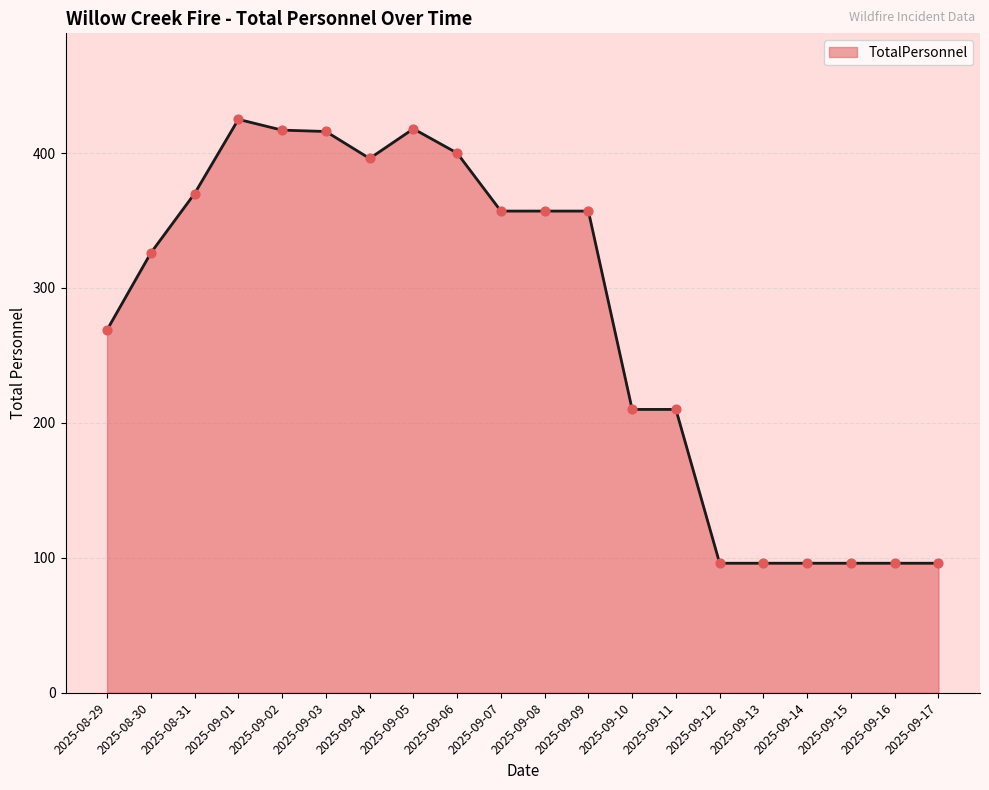

Which has a higher value, 2025-09-07 or 2025-08-31?

2025-08-31